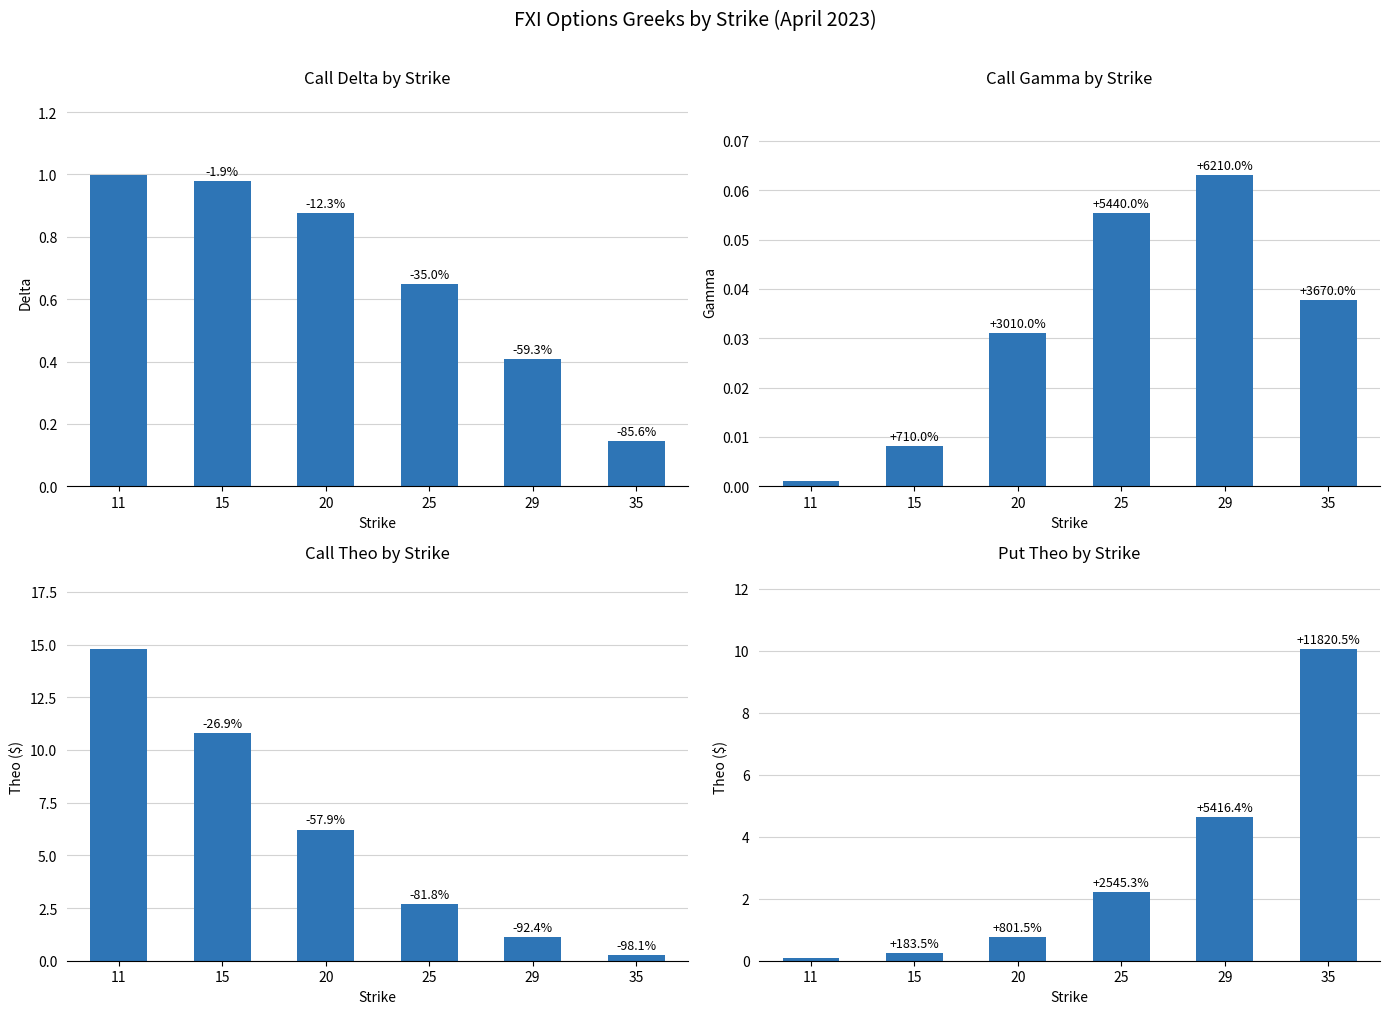

What is the total value across all series at 20?

7.9